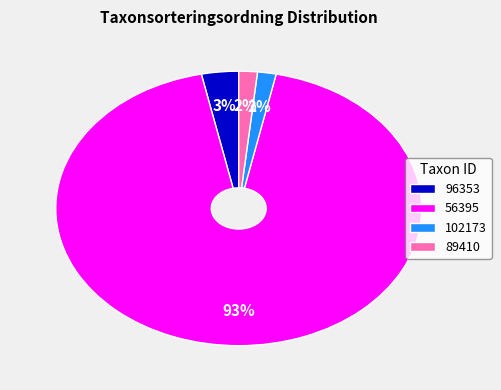

To the nearest percent, what is the difference between the 96353 and 56395 slice percentages?

90%